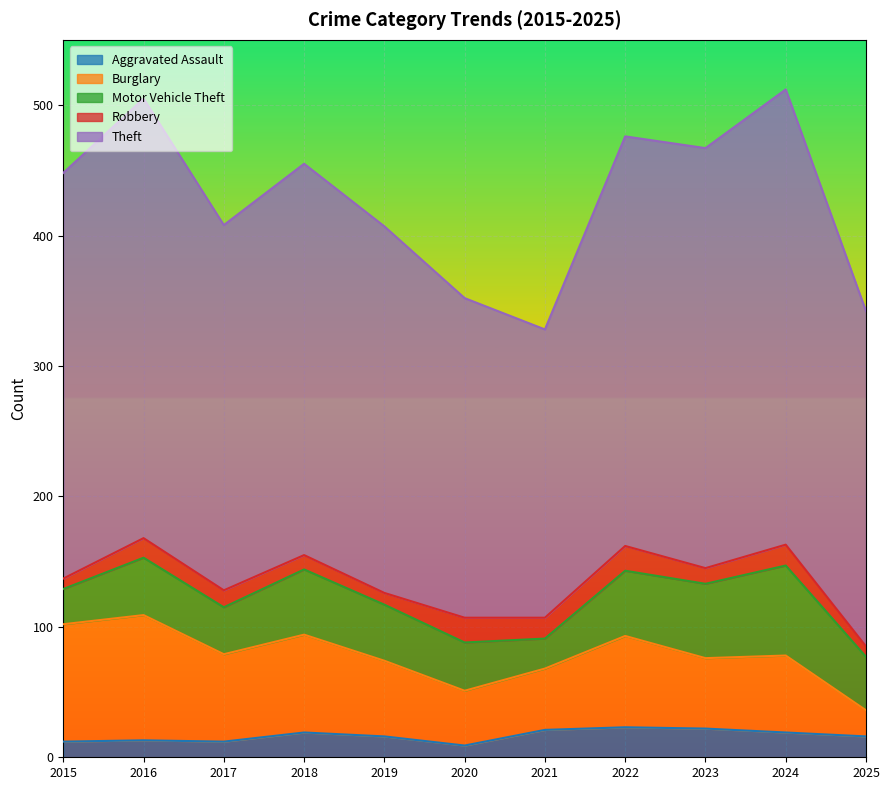

The value of Aggravated Assault at 2016 is 9. True or false?

False